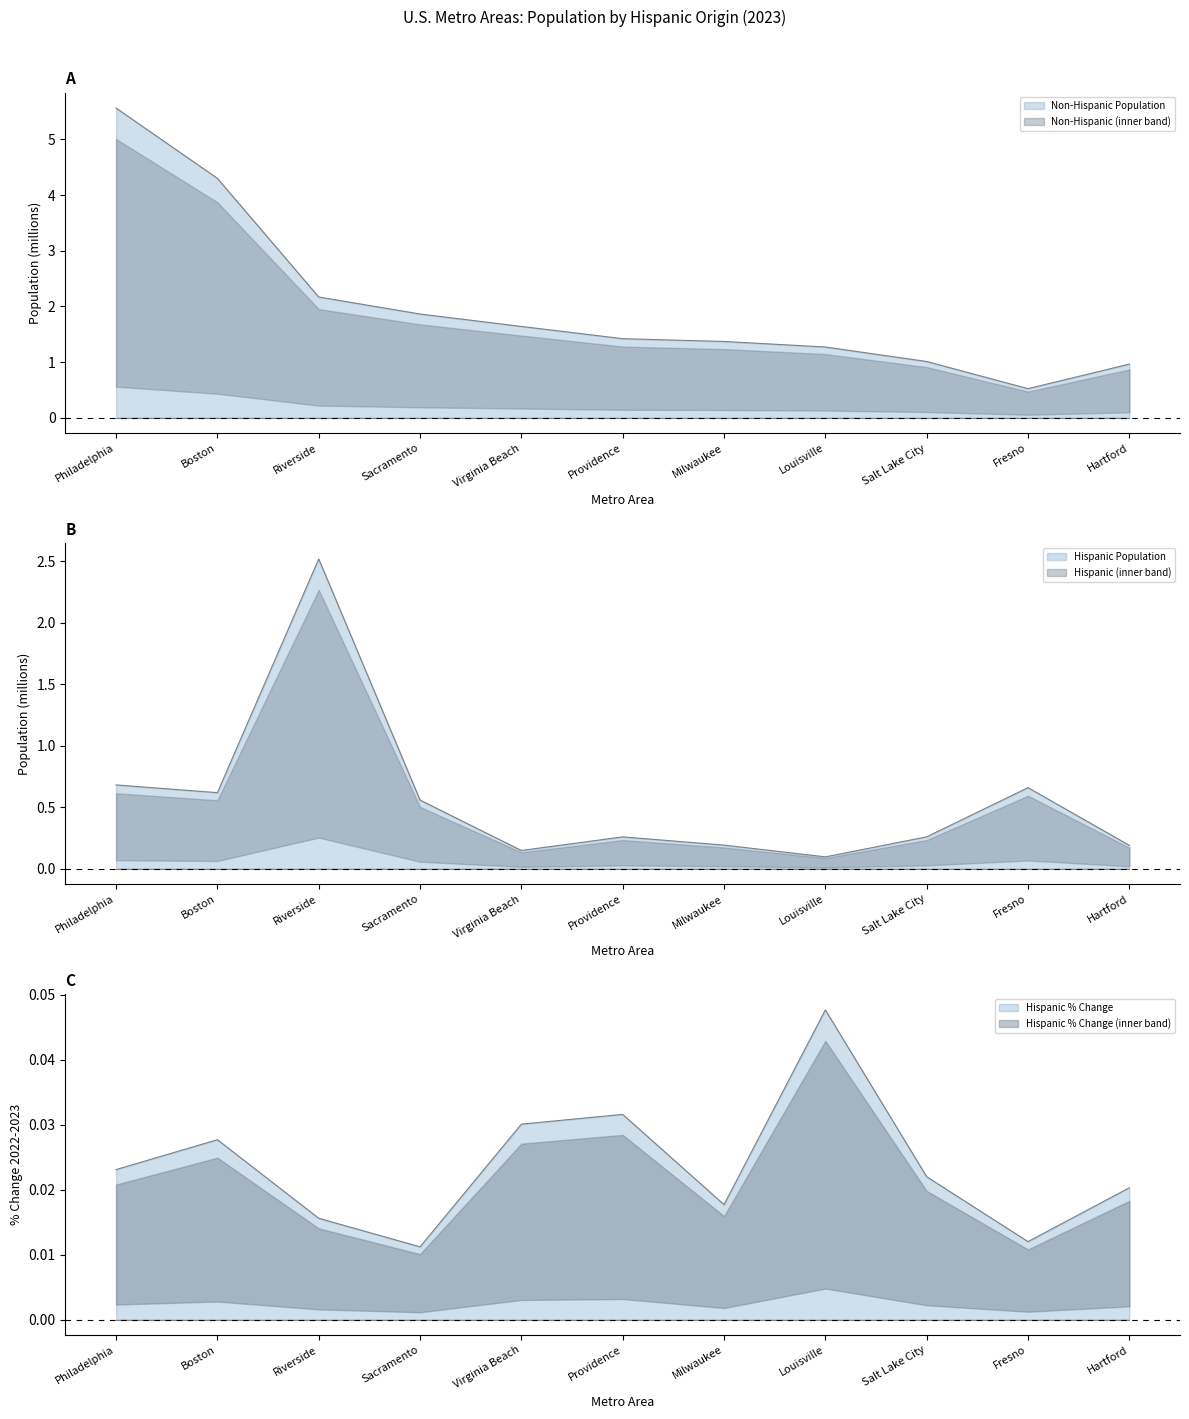

List the labels in order of Hispanic Population value, largest first.

Riverside, Philadelphia, Fresno, Boston, Sacramento, Salt Lake City, Providence, Milwaukee, Hartford, Virginia Beach, Louisville